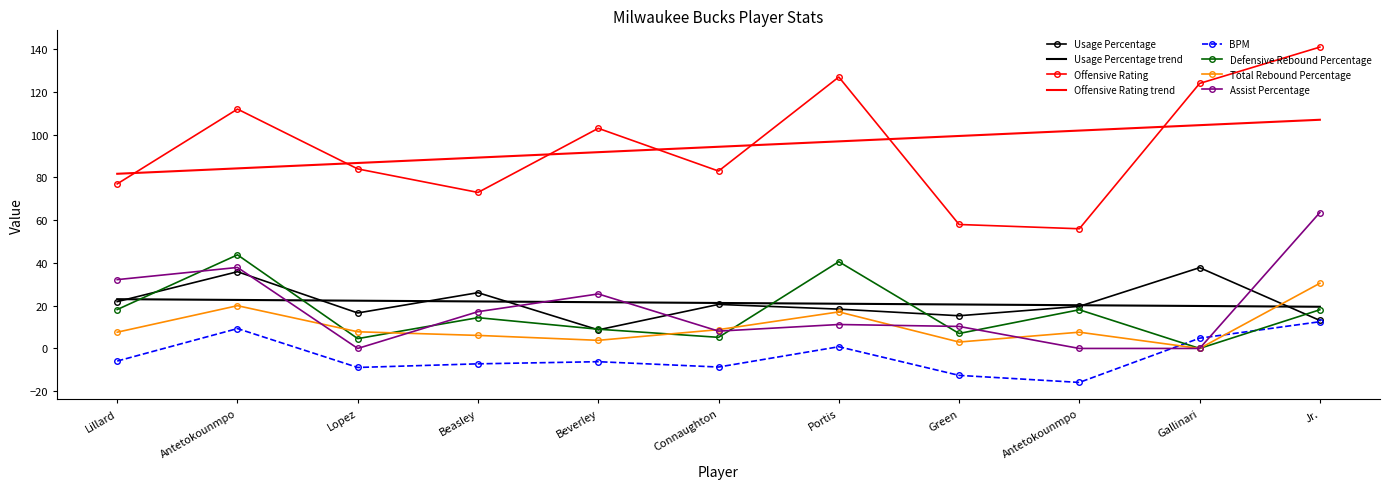

List the labels in order of Total Rebound Percentage value, smallest first.

Gallinari, Green, Beverley, Beasley, Lillard, Antetokounmpo, Lopez, Connaughton, Portis, Antetokounmpo, Jr.